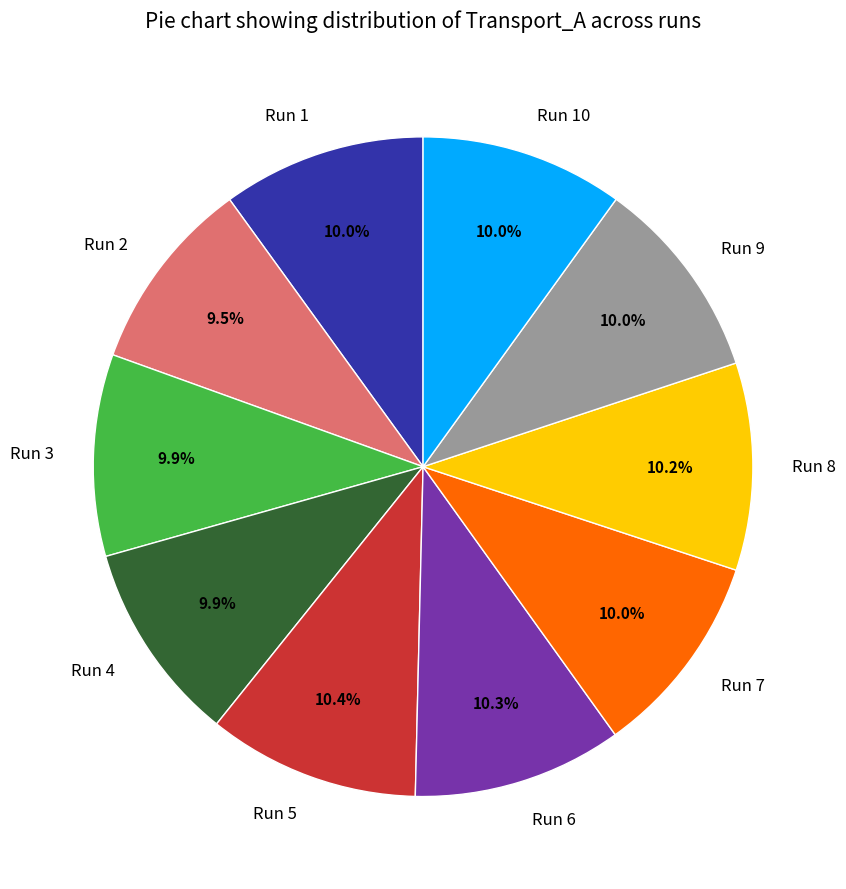

Does any single category account for the majority?

No